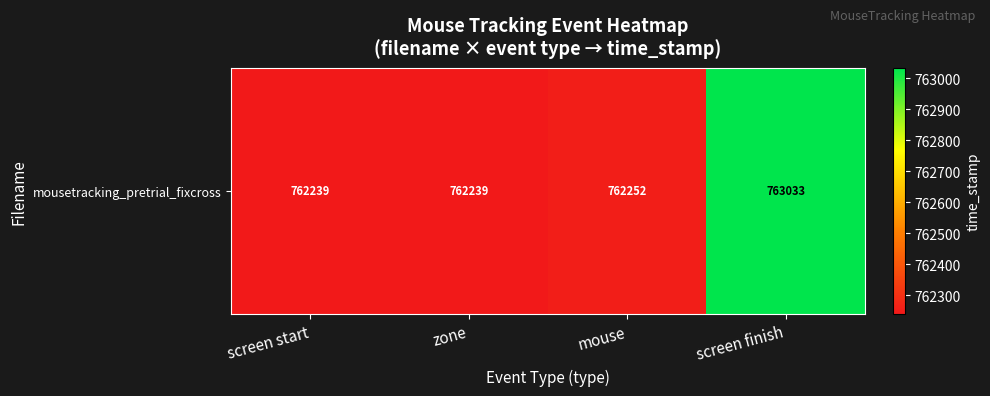

What is the minimum value shown in the chart?

762239.4